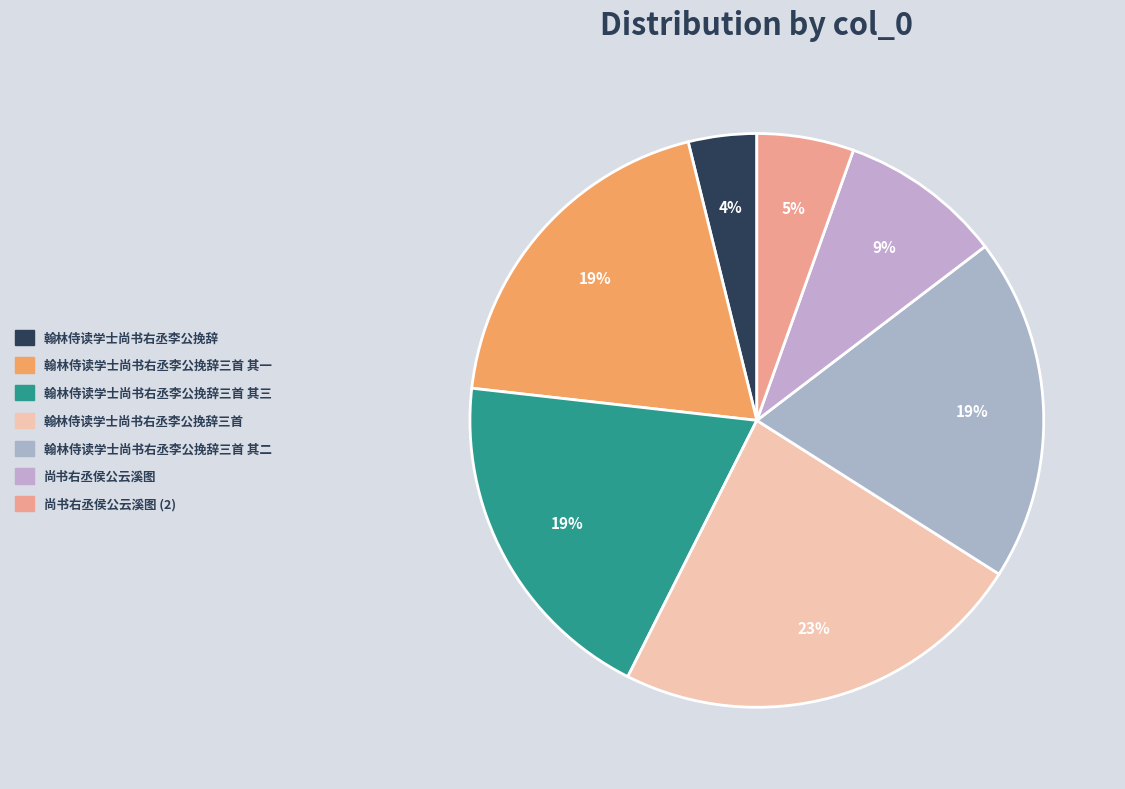

How many slices are in this pie chart?

7